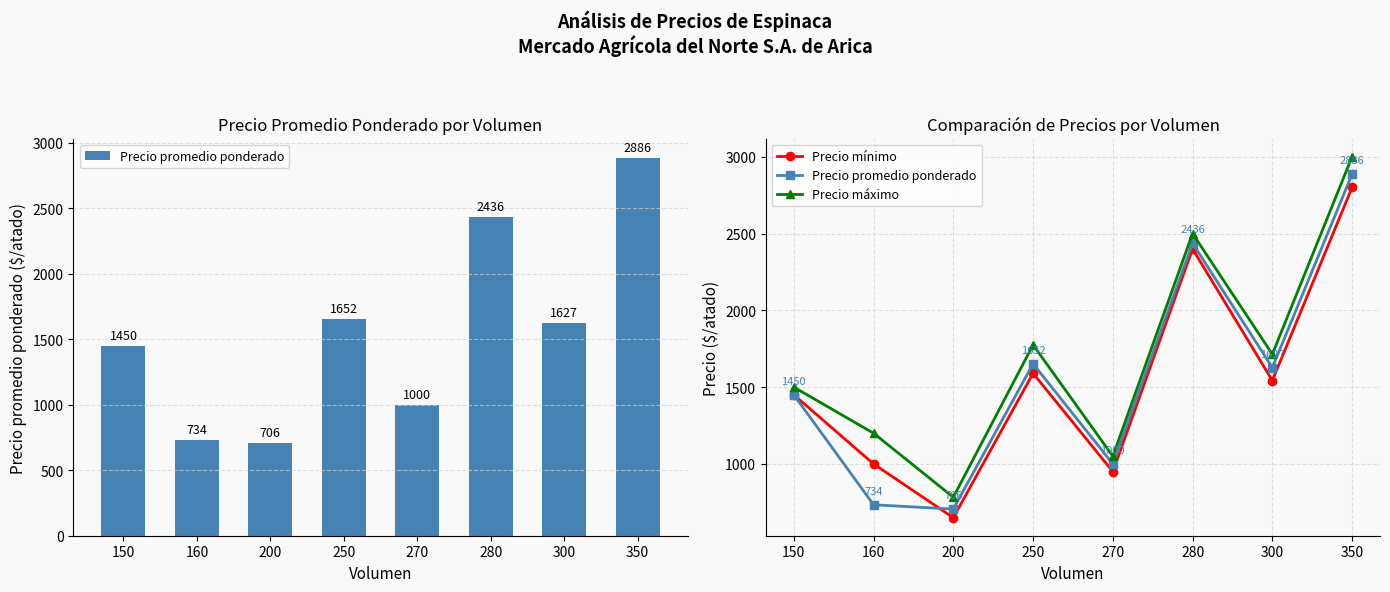

What is the total value across all series at 150?

4400